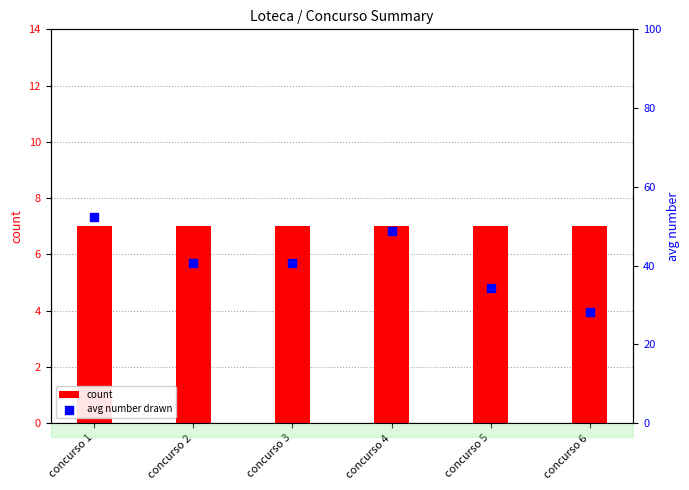

At how many categories does at least one series exceed 49?

1